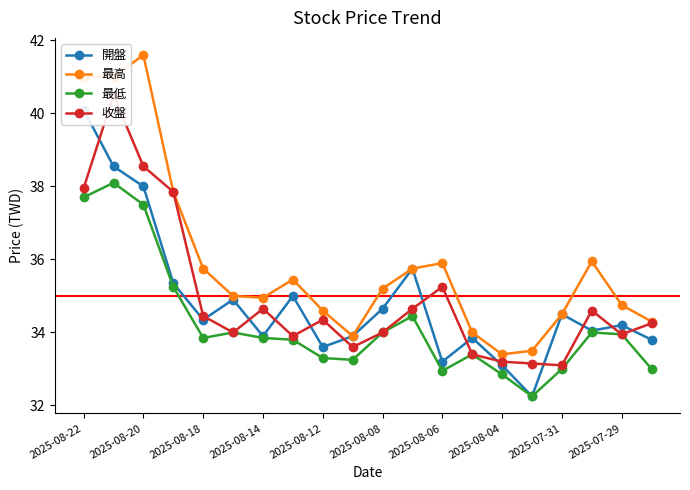

The 最高 series shows 33.4 at 2025-08-04. True or false?

True